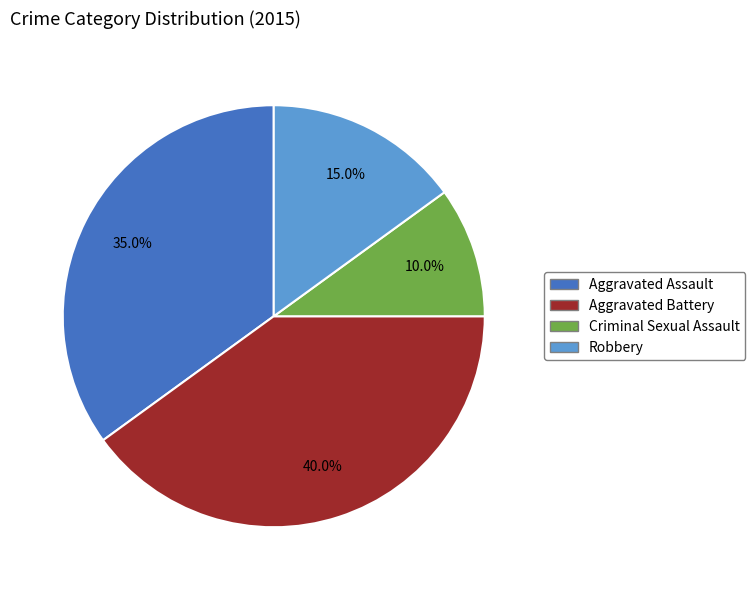

Does any single category account for the majority?

No